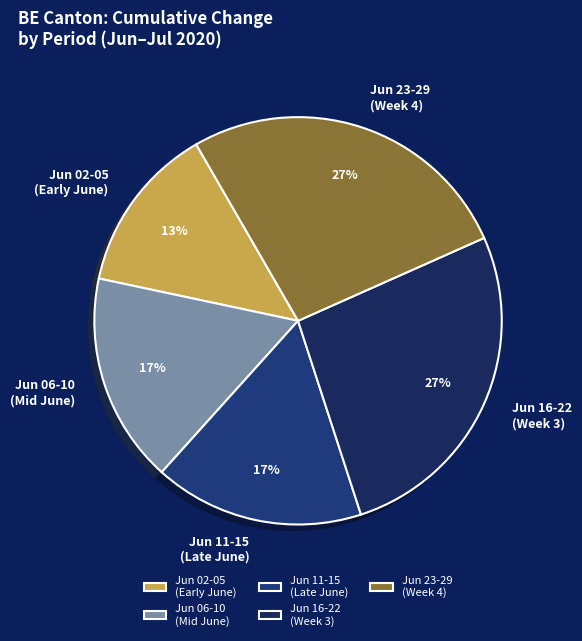

Count the number of slices in the pie.

5